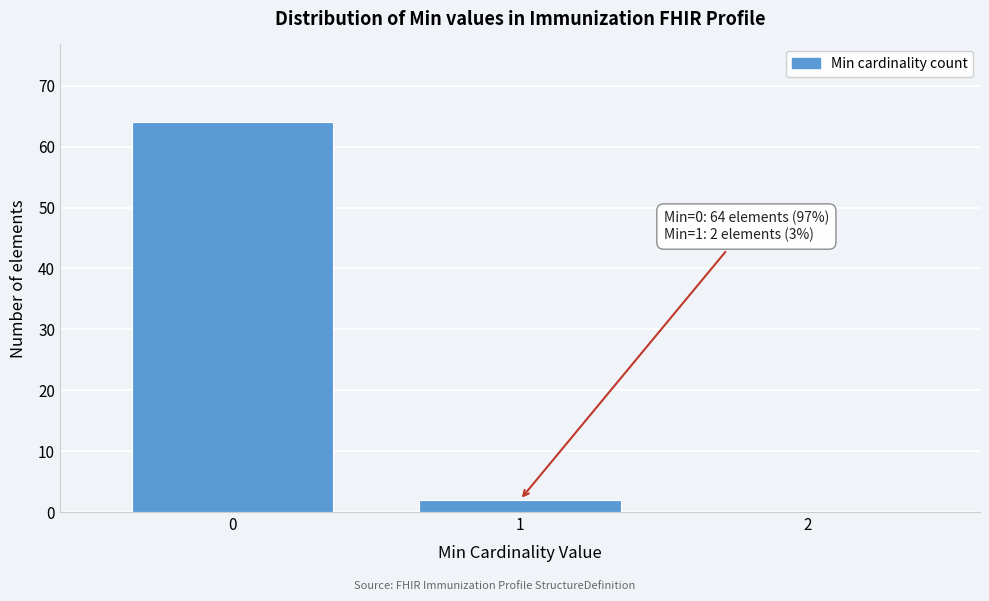

Over which range of the x-axis is the bar tallest?

-0.5 to 0.5